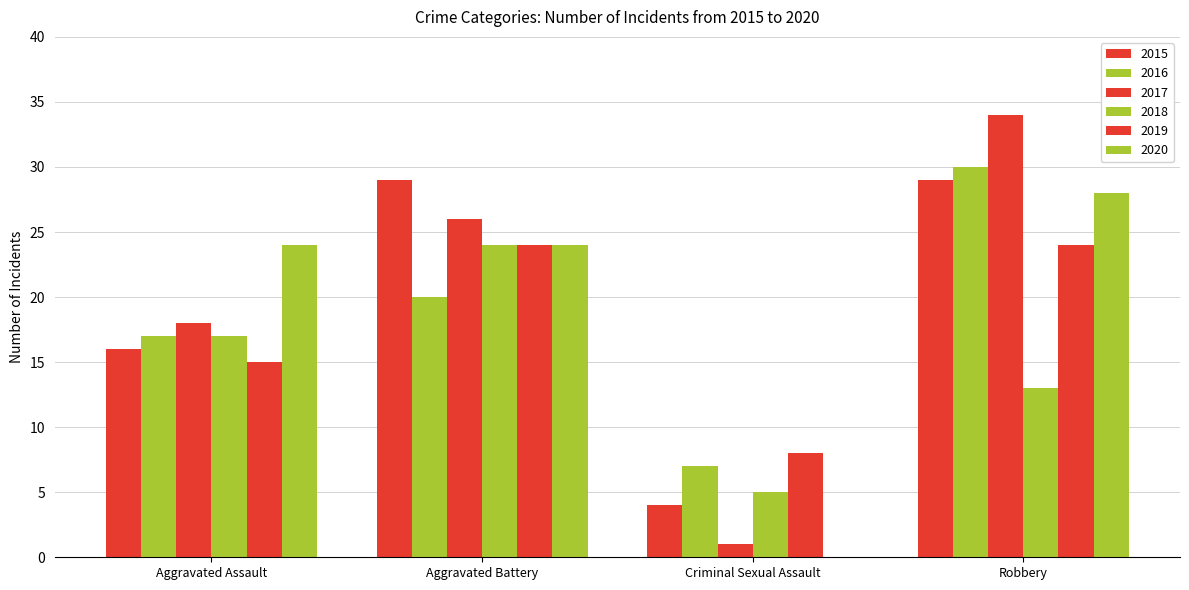

What is the approximate value of 2016 at Robbery, to the nearest 5?

30